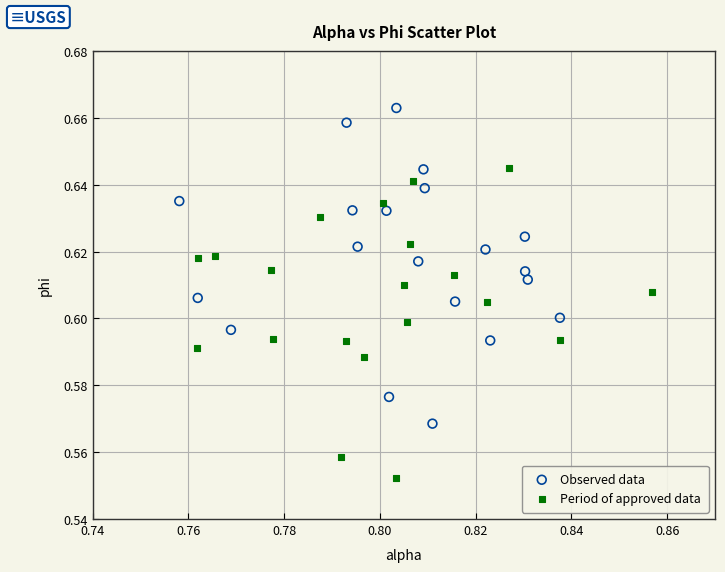

Which series contains the highest Y value?

Observed data